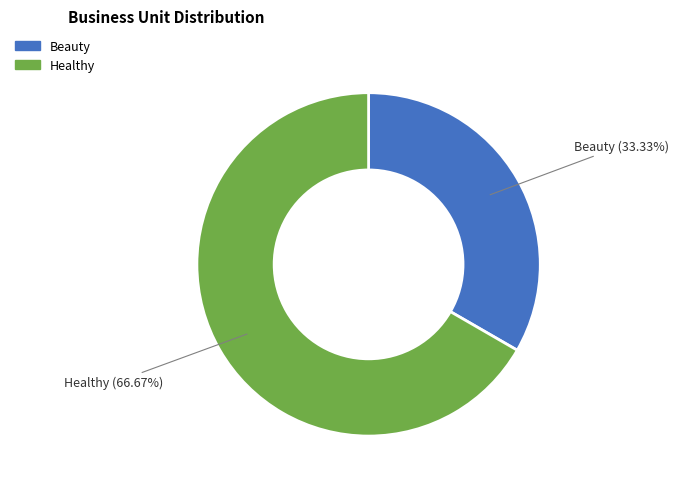

The Healthy slice represents 67% of the pie. True or false?

True